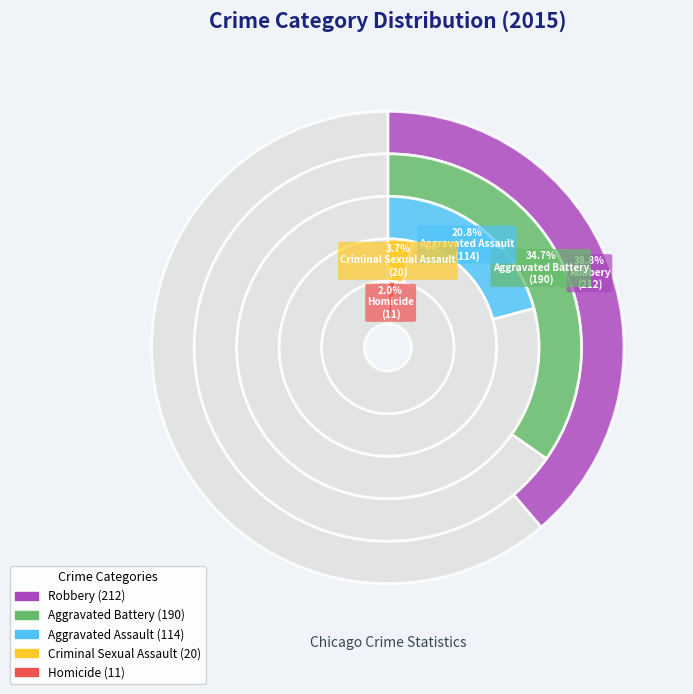

Is there a majority slice in this chart?

No